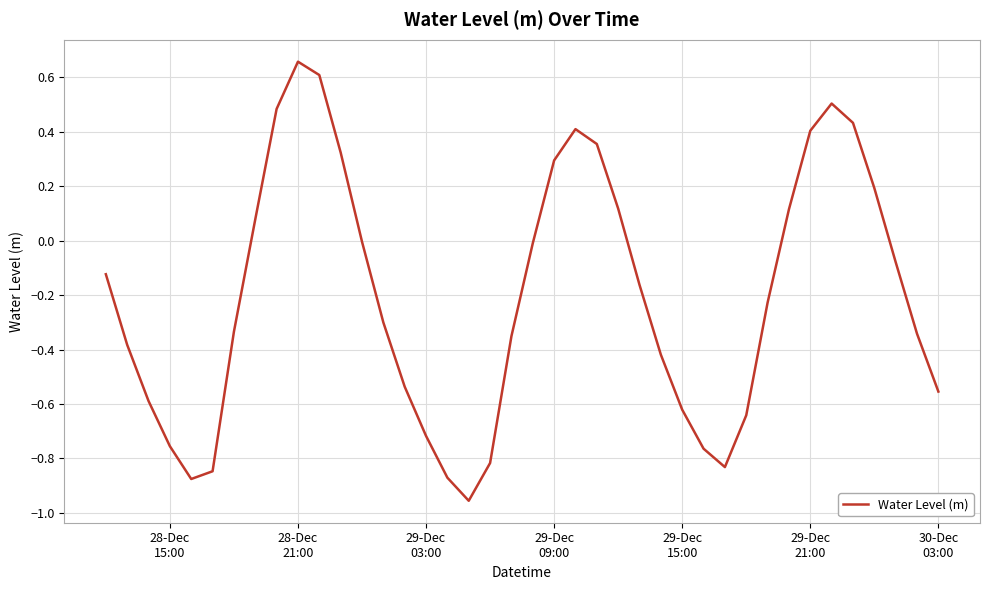

What is the difference between the maximum and minimum values?

1.6